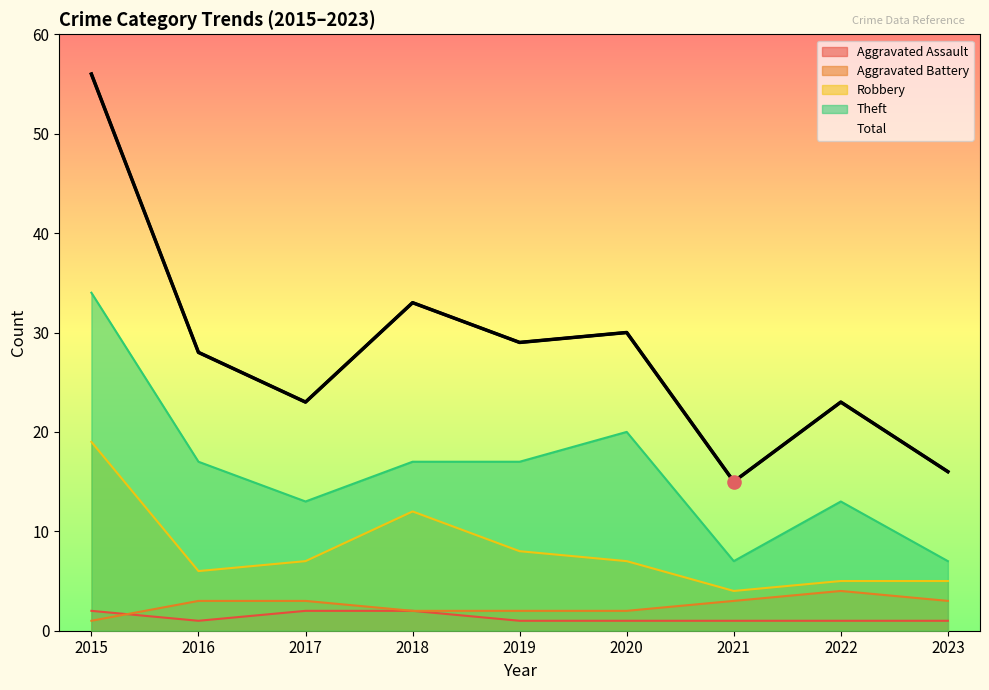

What are all the series names shown in the legend?

Aggravated Assault, Aggravated Battery, Robbery, Theft, Total